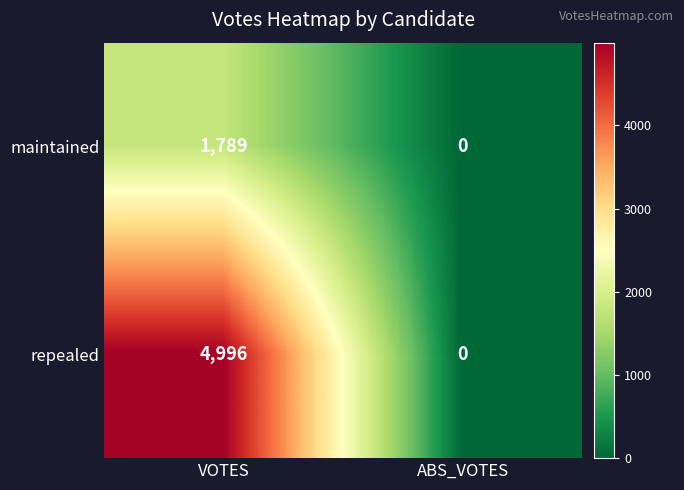

Reading right to left, transcribe all the data shown in this chart.

maintained: 0	1789
repealed: 0	4996